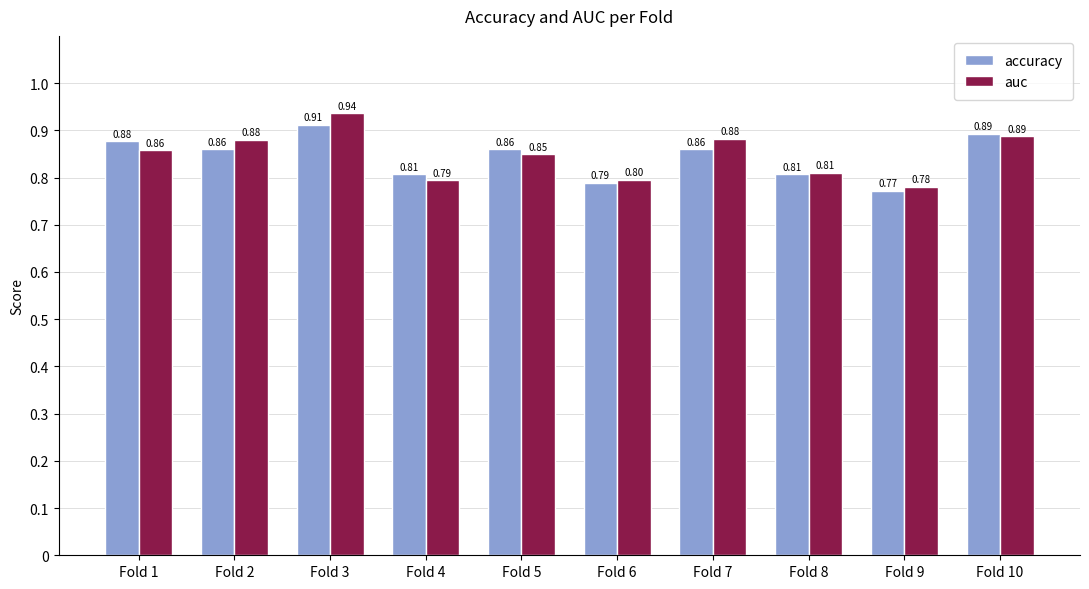

What is the difference between the second highest and minimum values in the accuracy series?

0.1